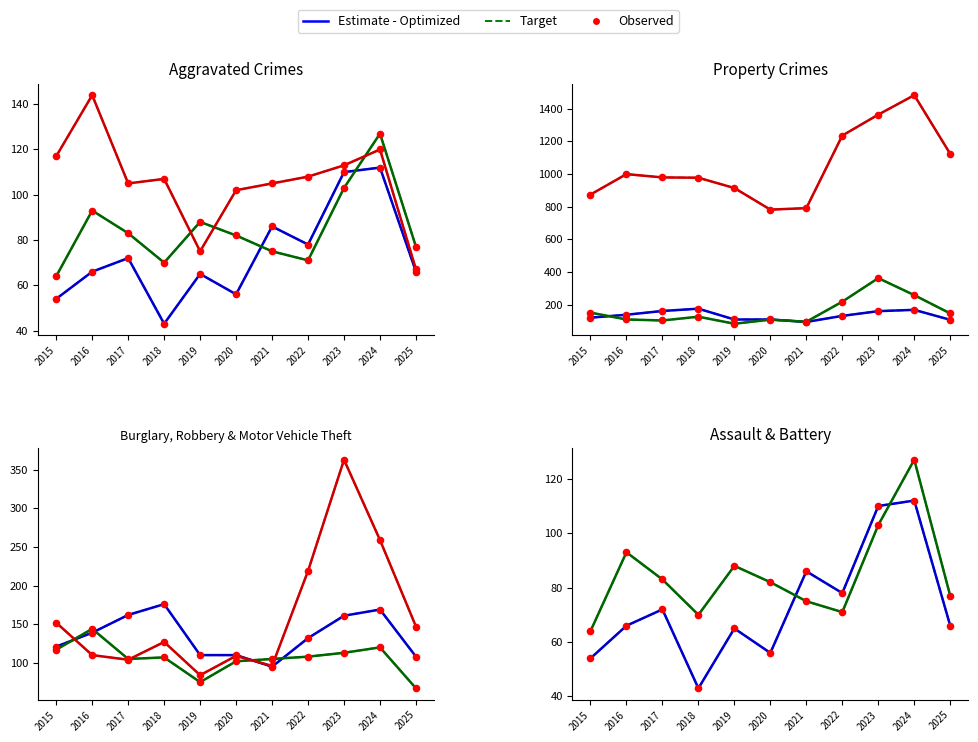

At how many categories does at least one series exceed 1340?

2